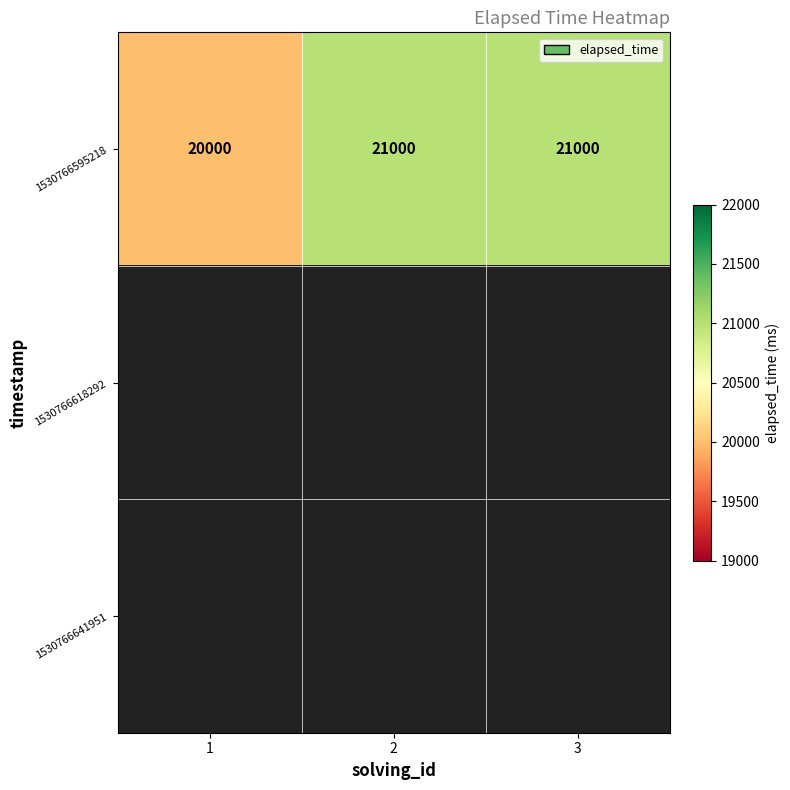

The value of 1530766595218 at 2 is 6466. True or false?

False